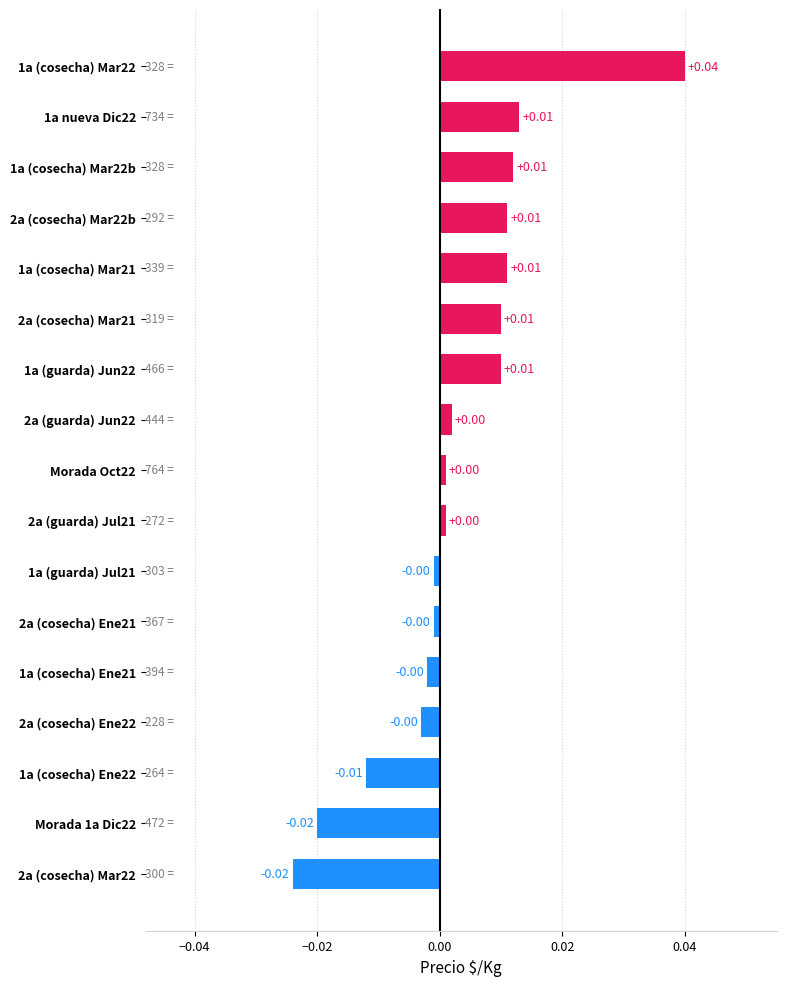

How many data points are above 0?

10